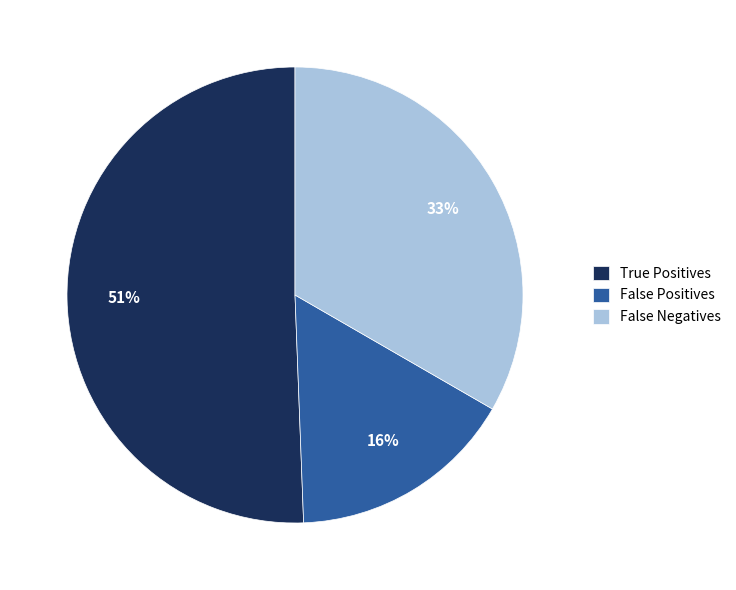

Is there a majority slice in this chart?

Yes